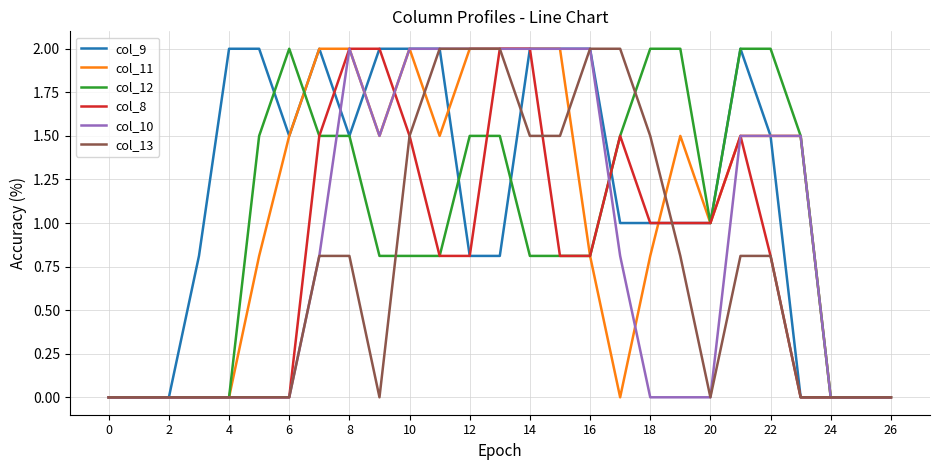

Which series has the largest total across all categories?

col_9